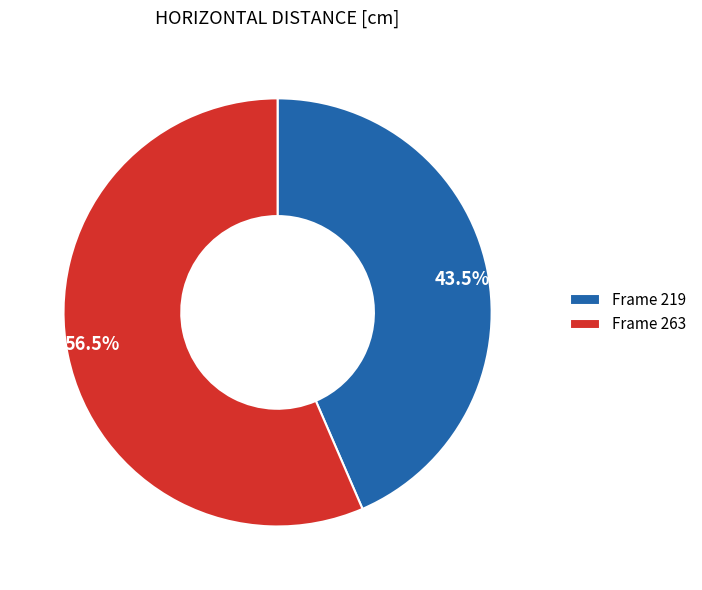

Does 43.5% account for over 50% of the chart?

No